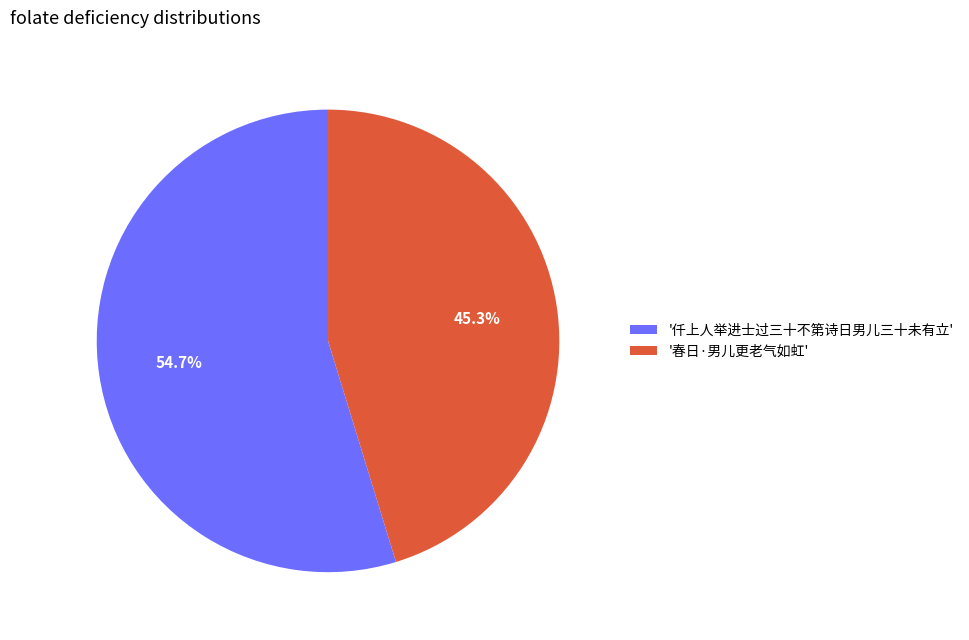

Is the sum of '仟上人举进士过三十不第诗日男儿三十未有立' and '春日·男儿更老气如虹' greater than half?

Yes